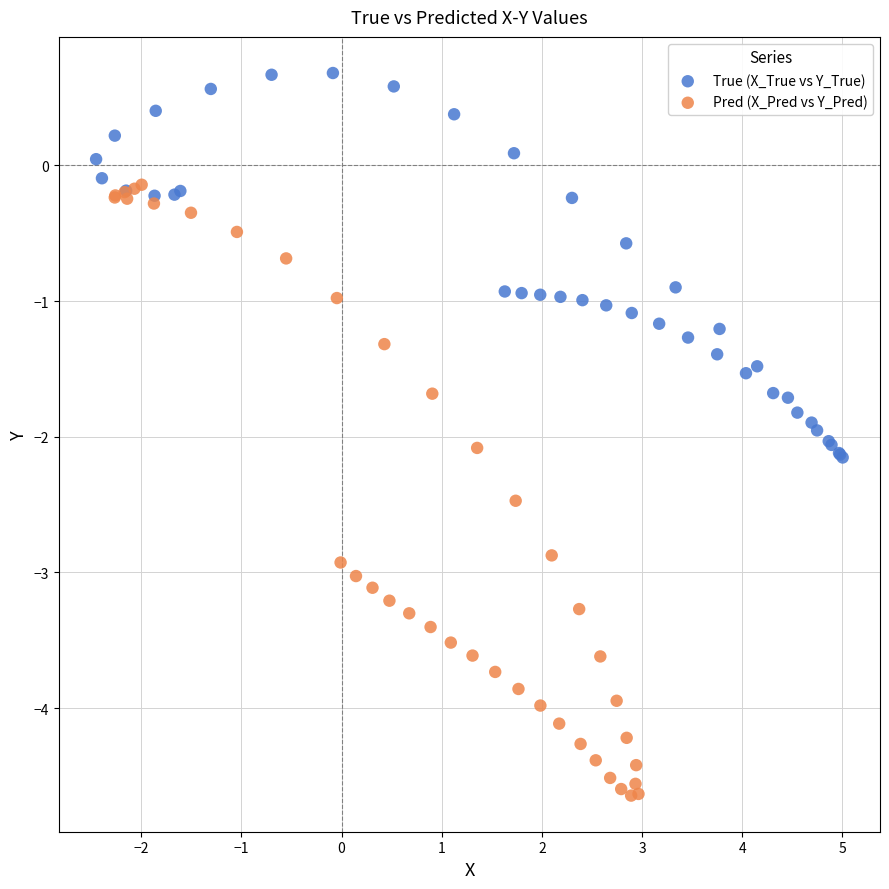

Which series contains the lowest Y value?

Pred (X_Pred vs Y_Pred)